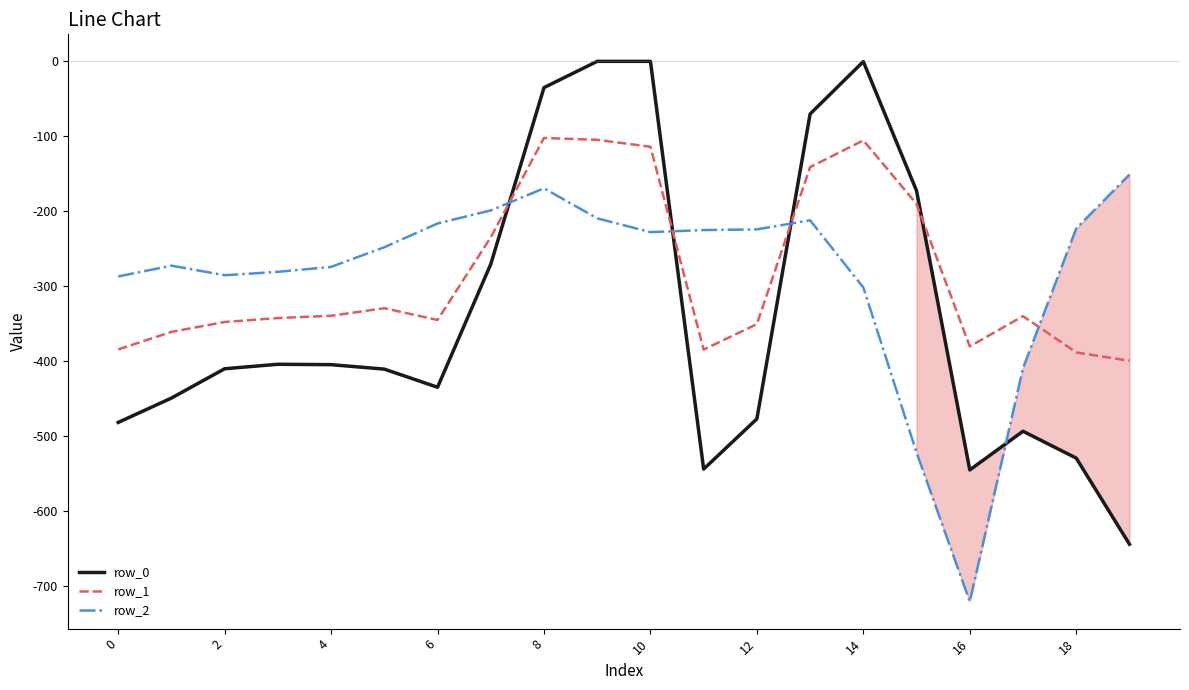

Does the chart display data point markers on the line(s)?

No